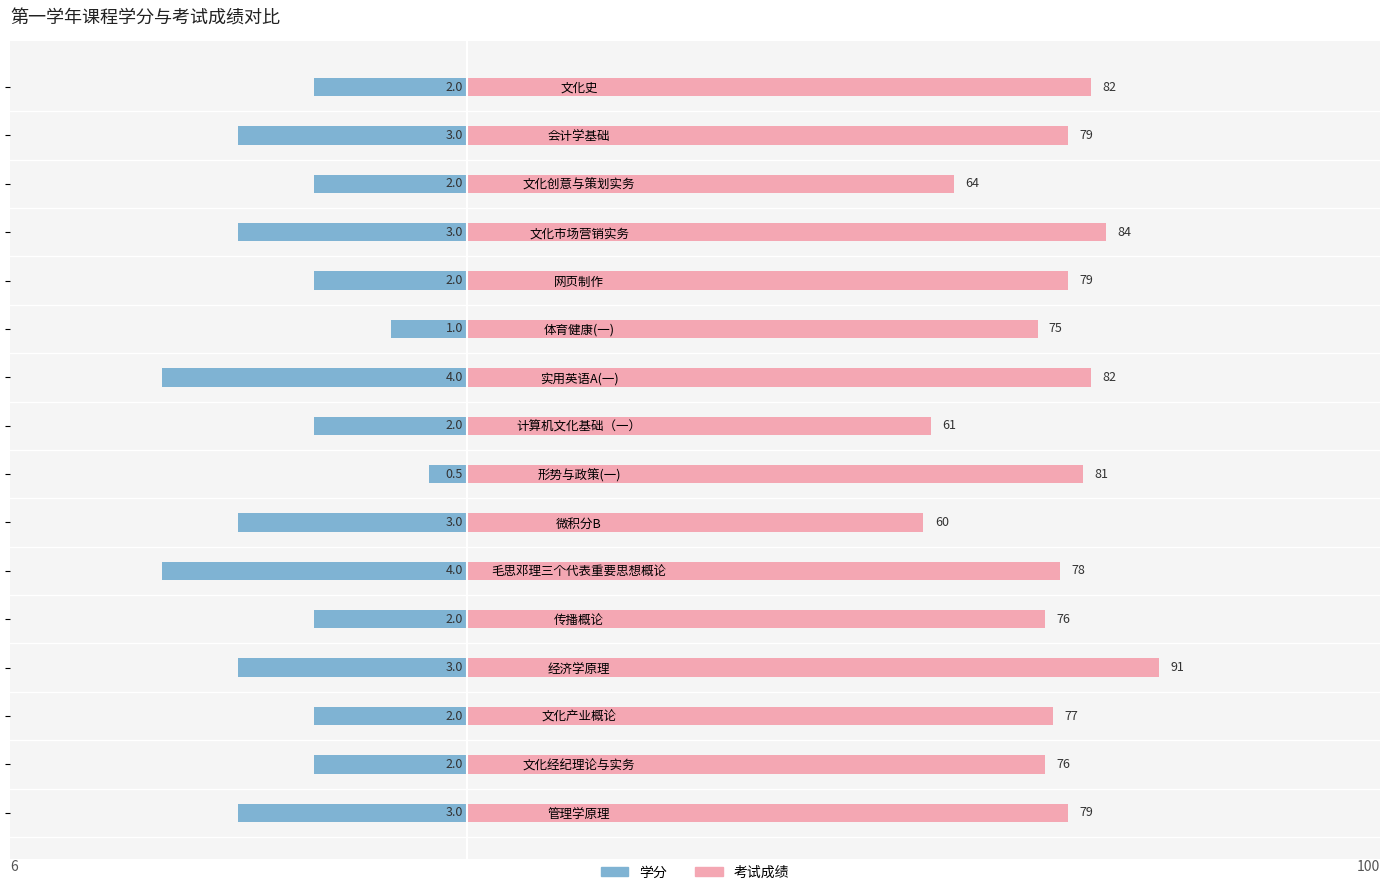

Rank the series by their average value, from highest to lowest.

考试成绩, 学分